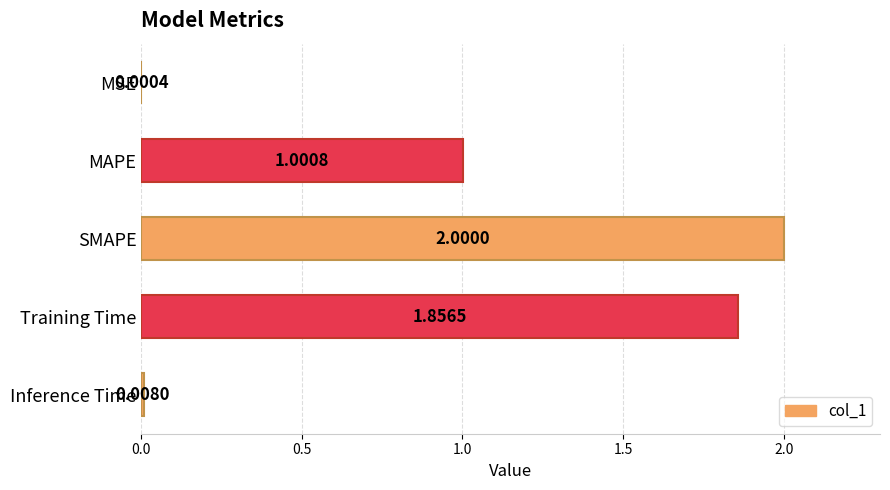

Approximately how many times larger is the value at SMAPE compared to Training Time?

1.1